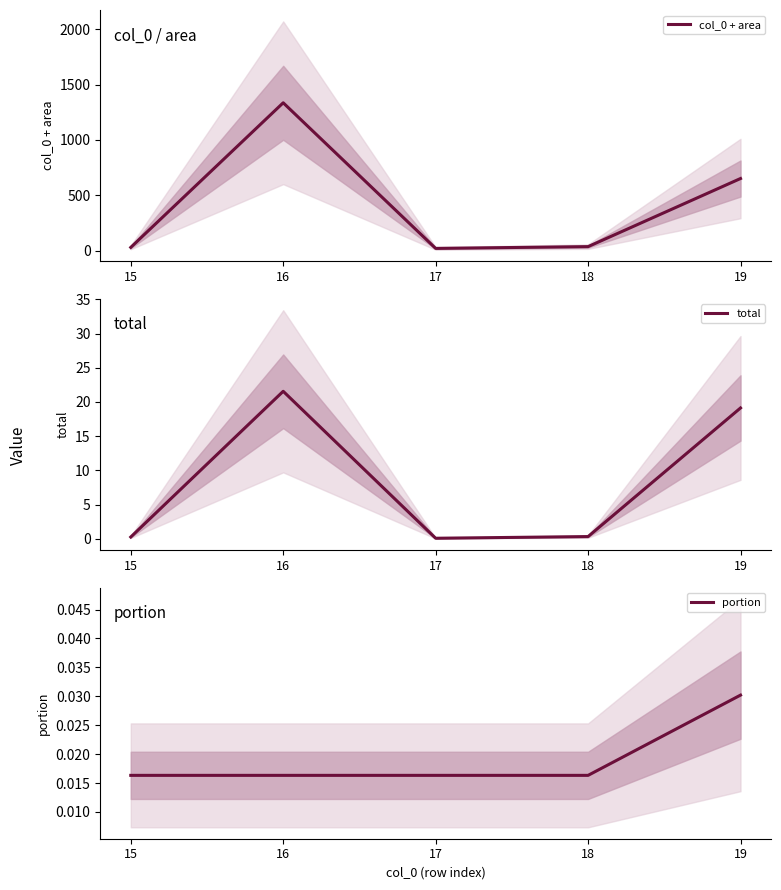

What is the spread (max minus min) of values at 15?

30.0